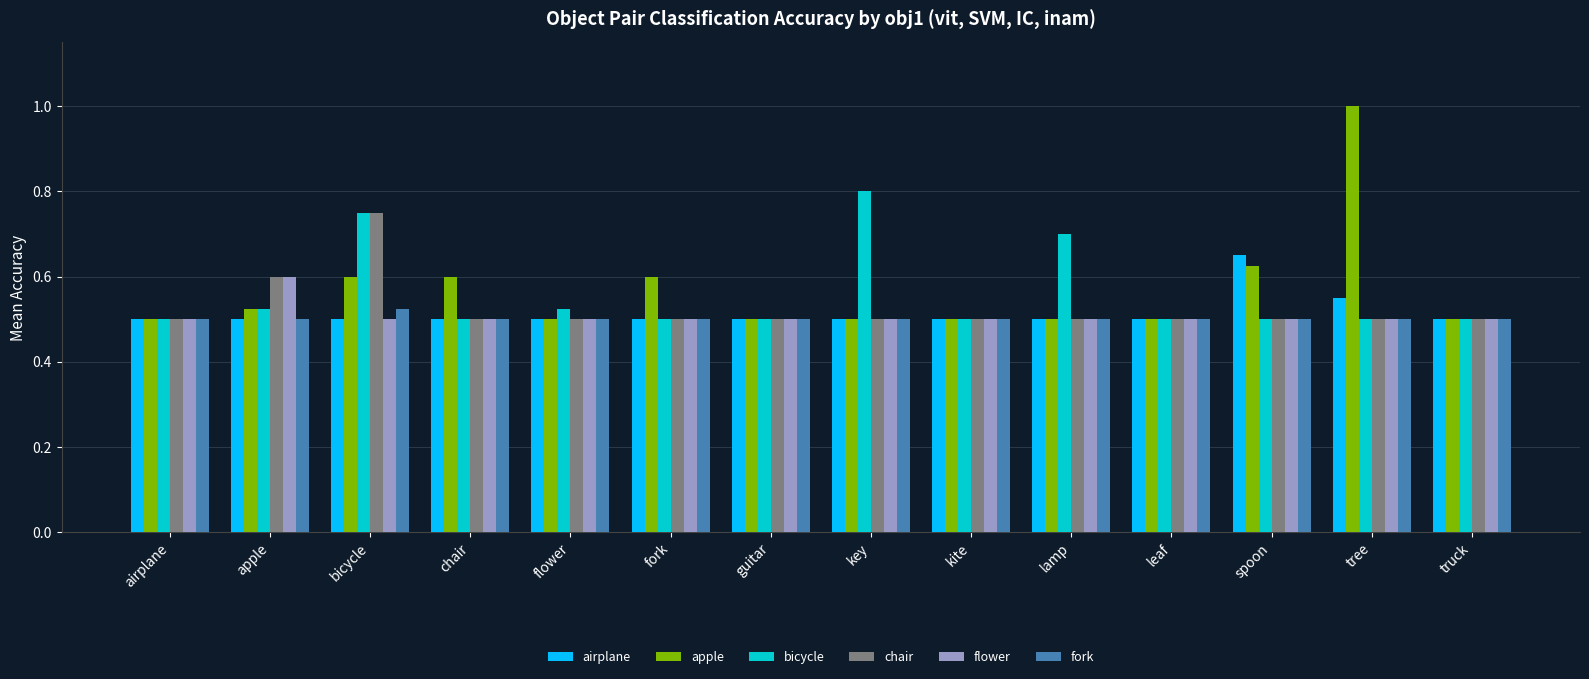

True or false: chair has a value of 0.3 at apple.

False